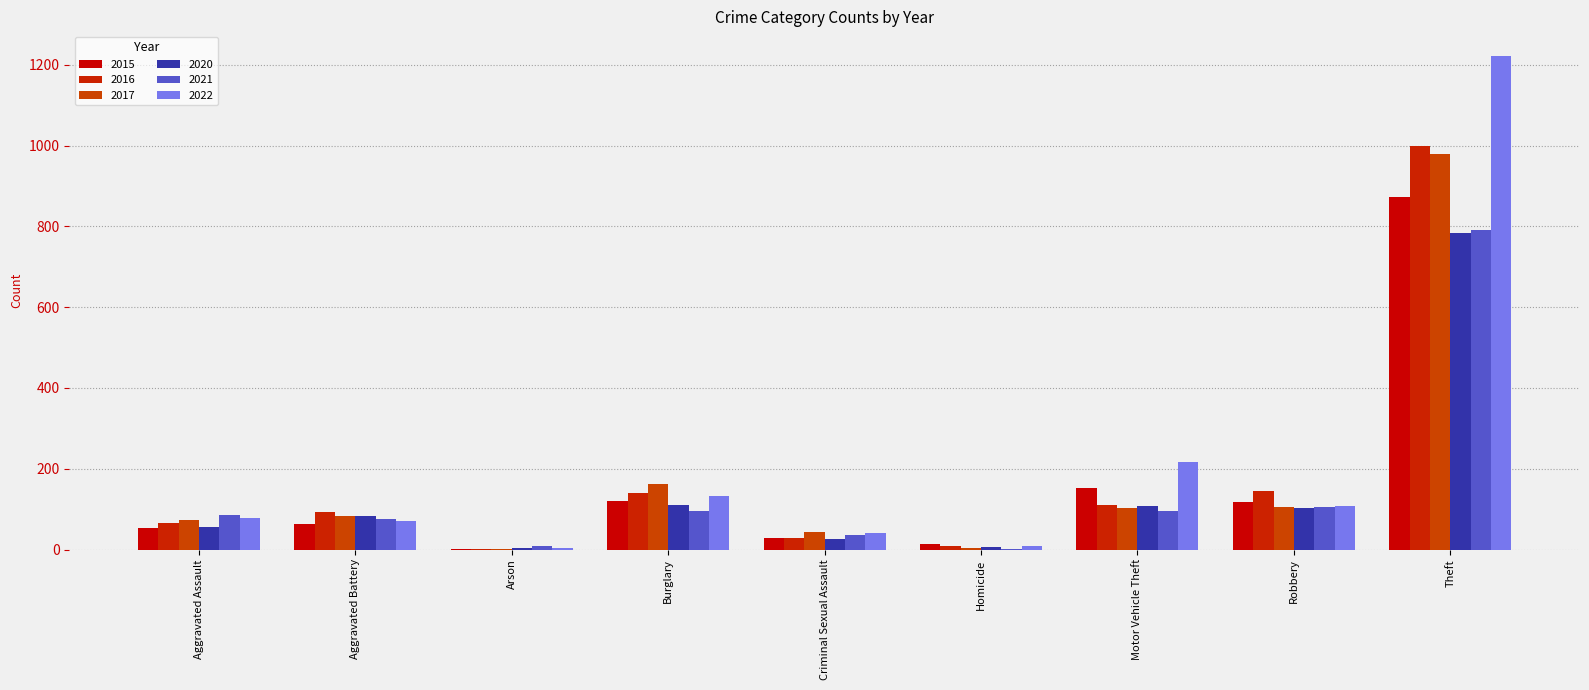

How many groups of bars are there?

9